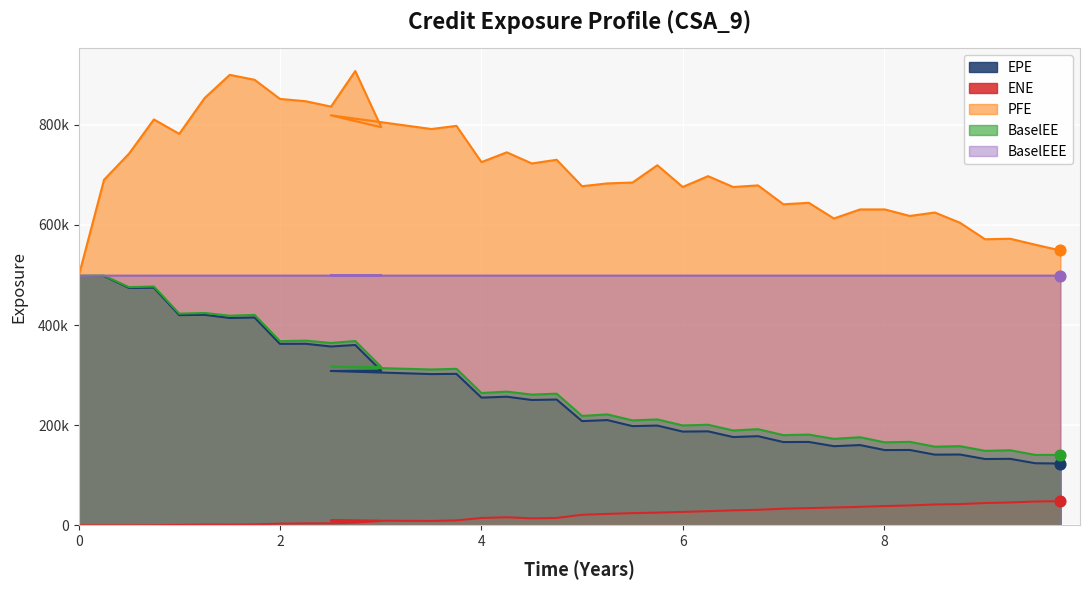

Is the value of PFE at 31 greater than the value of BaselEEE at 26?

Yes